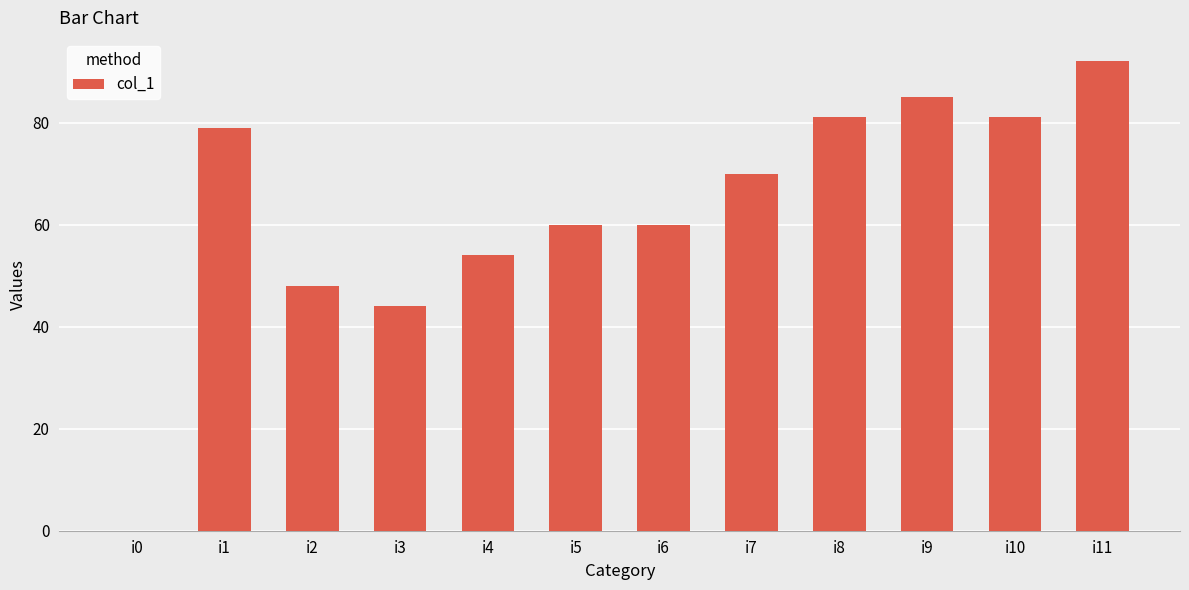

Is it true that the value at i9 is 36?

False